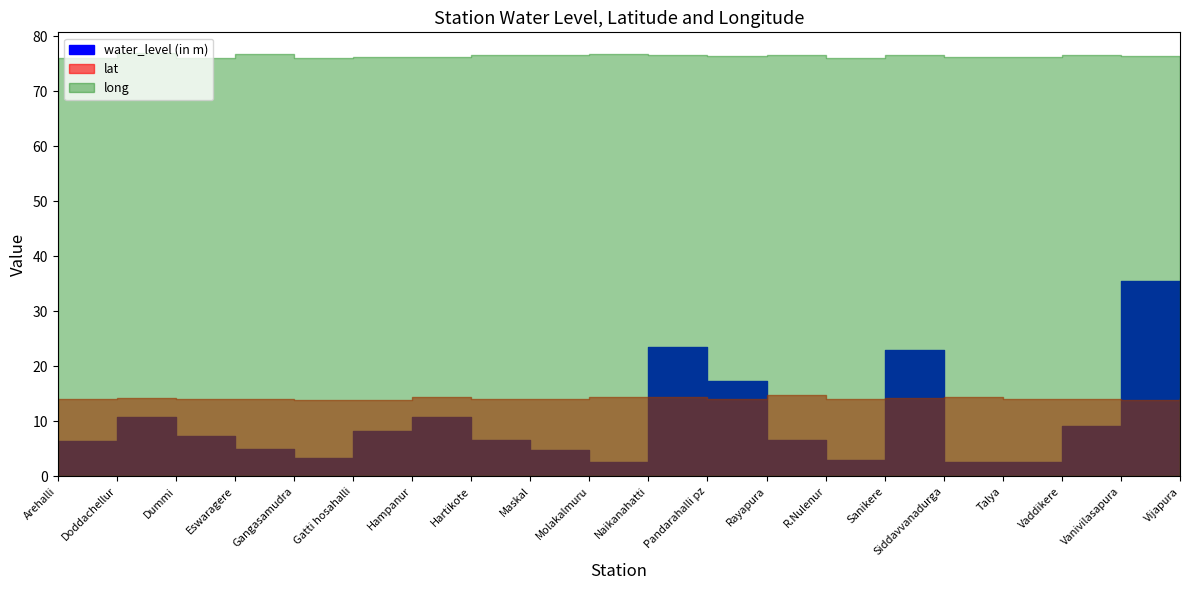

The long series shows 76.5 at Hartikote. True or false?

True